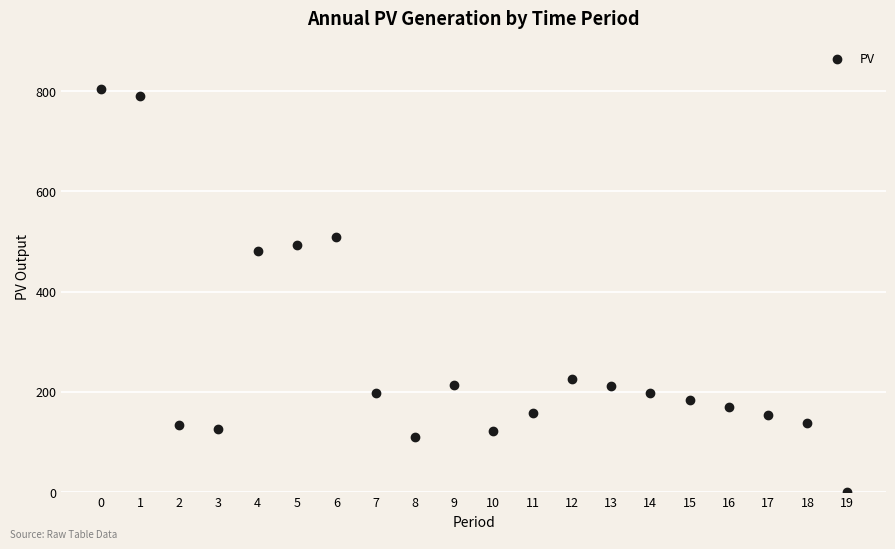

What is the range of Y values (max minus min)?

805